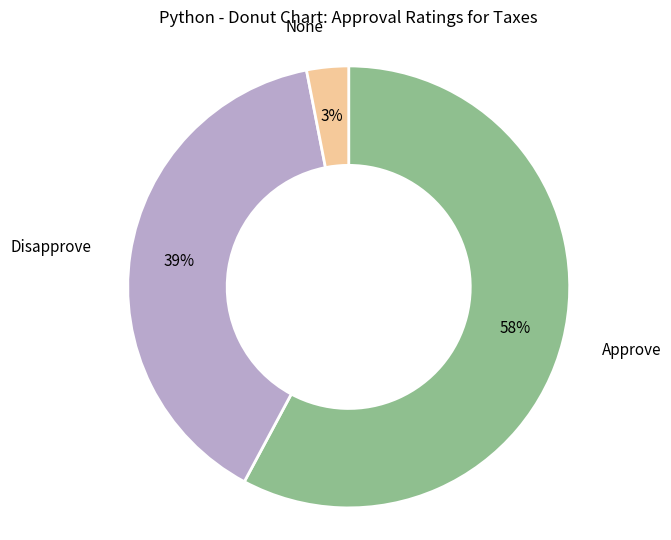

To the nearest percent, what is the average slice percentage?

33%